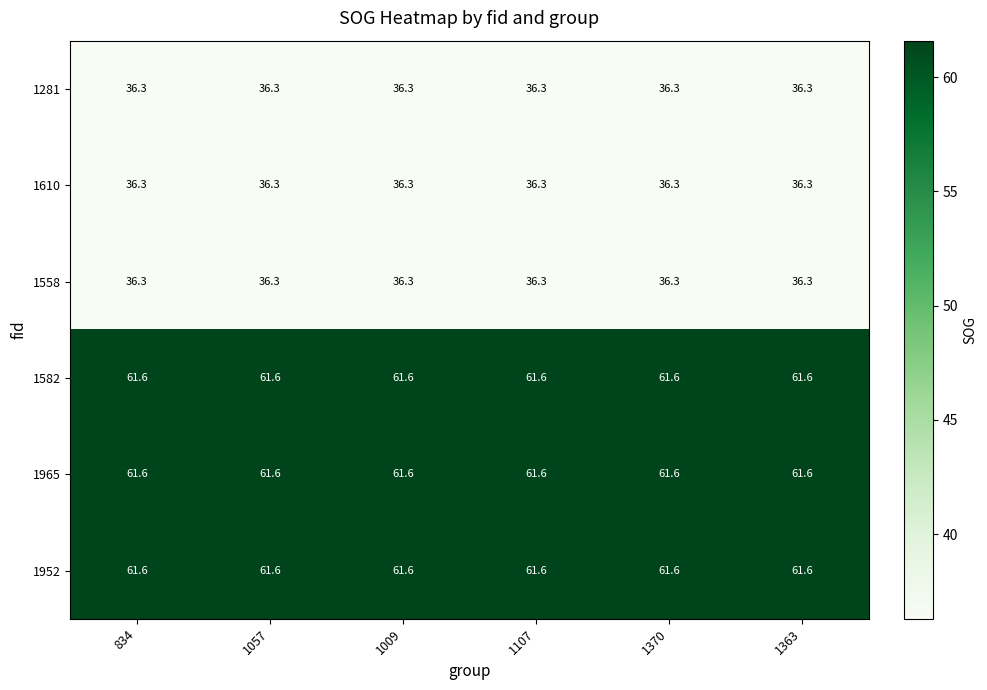

What is the maximum value shown in the chart?

61.6